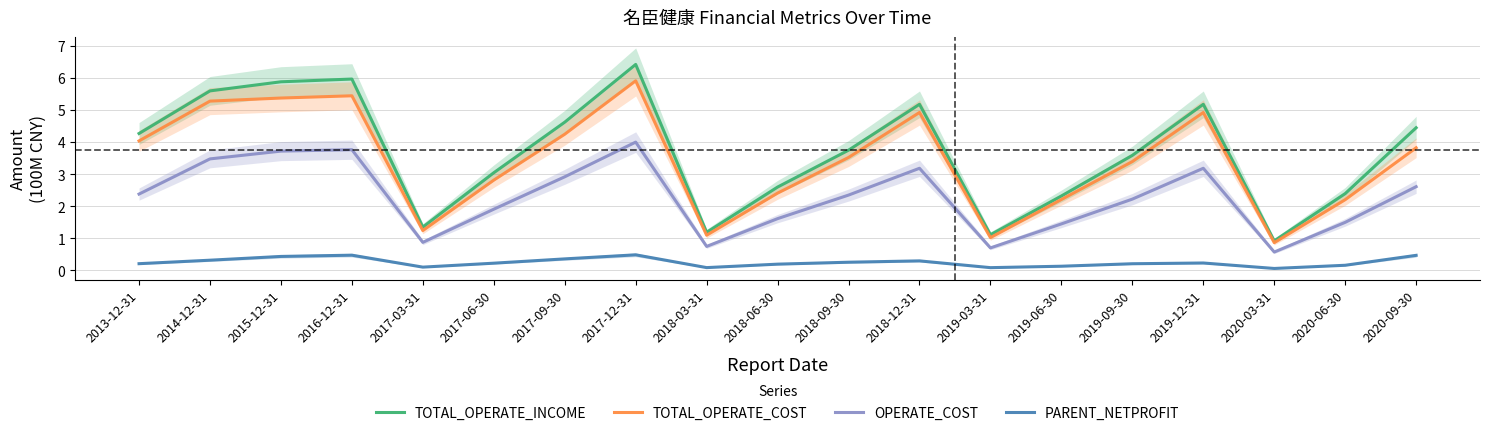

What is the label of the 9th point from the left?

2018-03-31